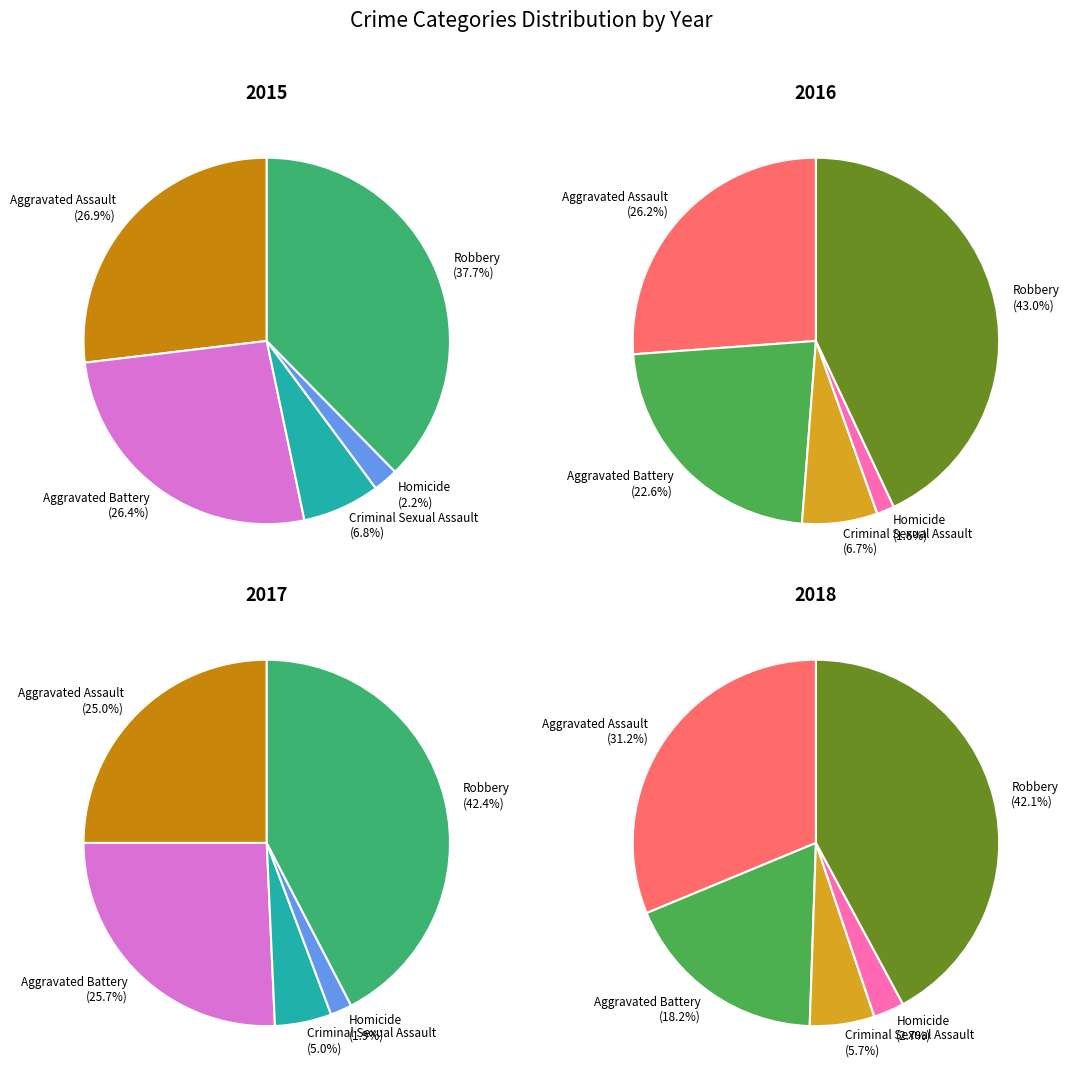

Between Aggravated Battery and Criminal Sexual Assault, which is larger?

Aggravated Battery